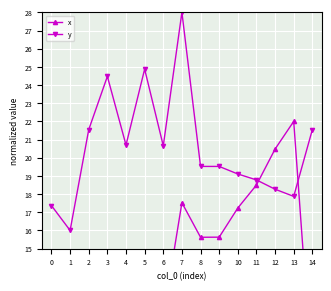

Reading right to left, extract all data points from this chart.

x: 7.8	22.0	20.5	18.5	17.2	15.6	15.6	17.5	11.2	12.8	11.1	12.2	7.8	0.0	0.9
y: 21.5	17.9	18.3	18.8	19.1	19.5	19.5	28.0	20.7	24.9	20.7	24.5	21.5	16.0	17.4